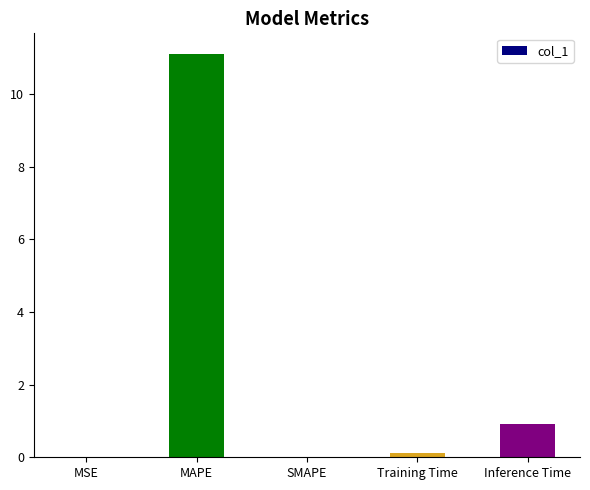

Count the number of categories in the chart.

5